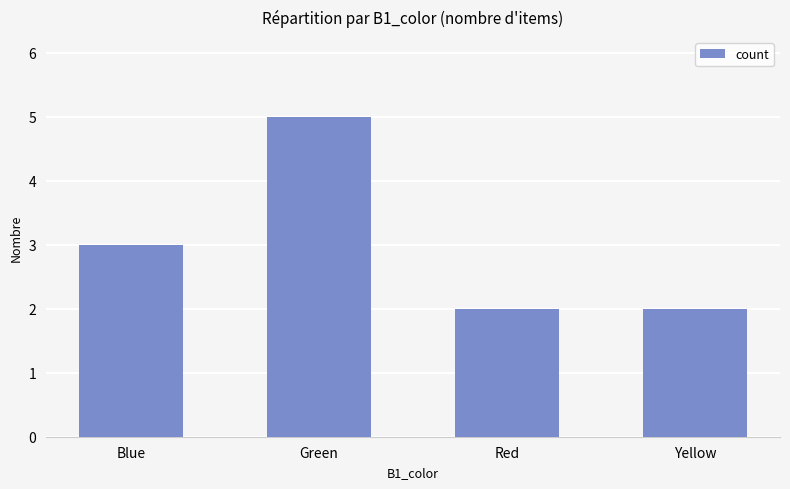

True or false: the data shows 2 at Yellow.

True